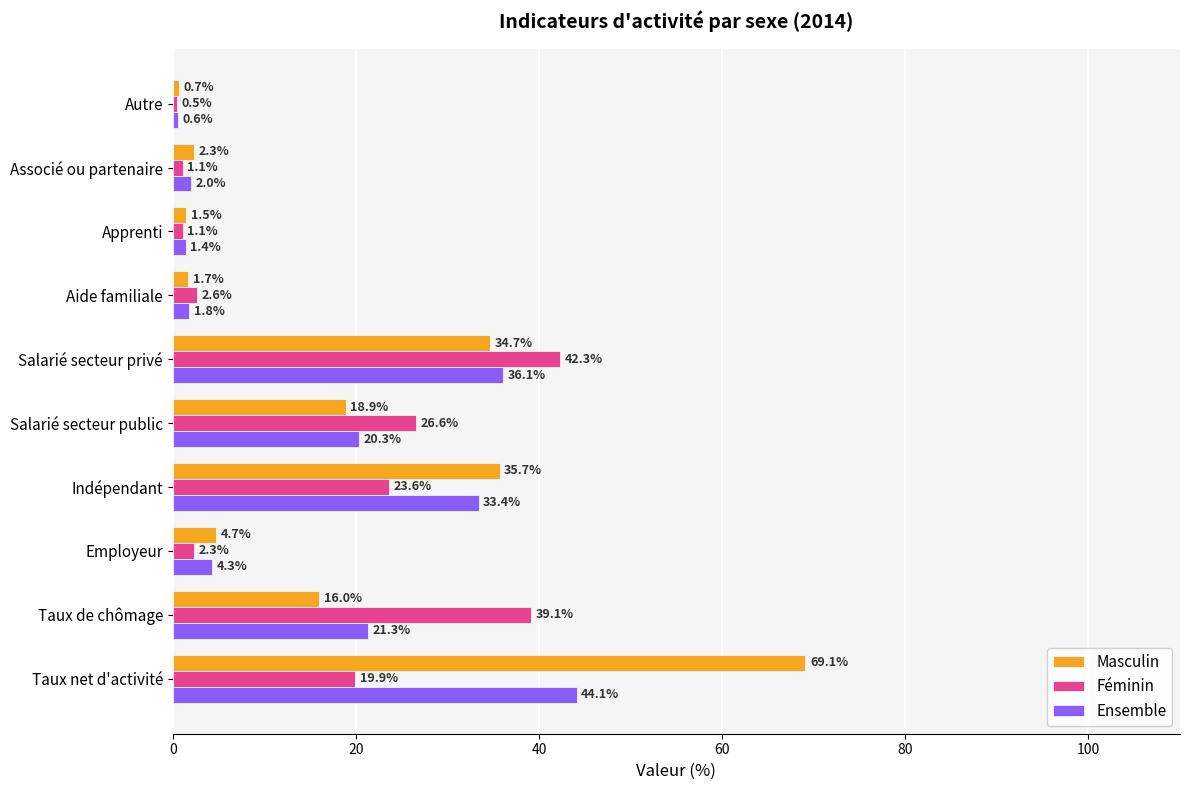

What is the average value of the Ensemble series?

16.5